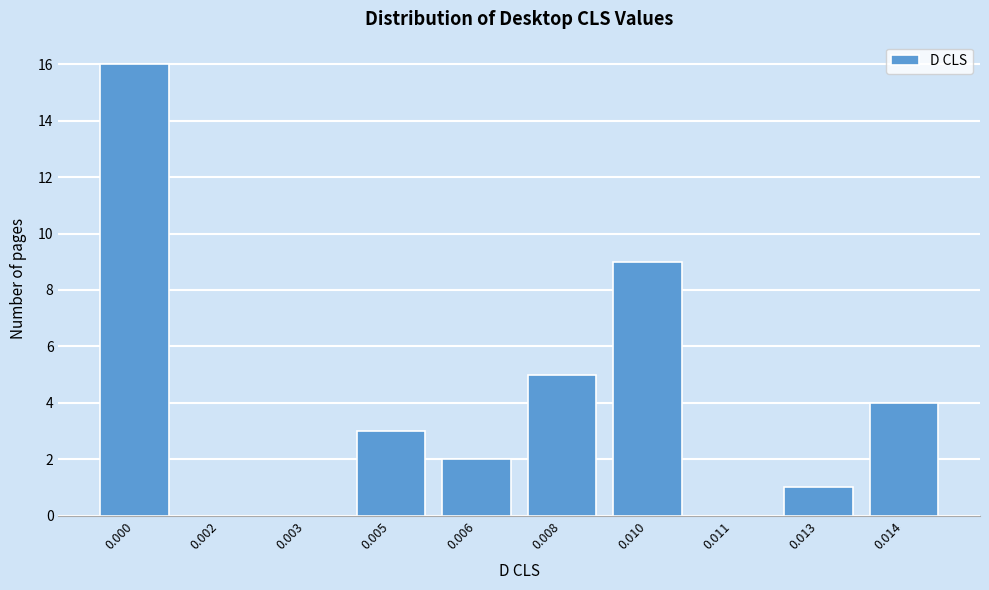

Reading right to left, transcribe all the data shown in this chart.

0.014=4	0.013=1	0.011=0	0.010=9	0.008=5	0.006=2	0.005=3	0.003=0	0.002=0	0.000=16